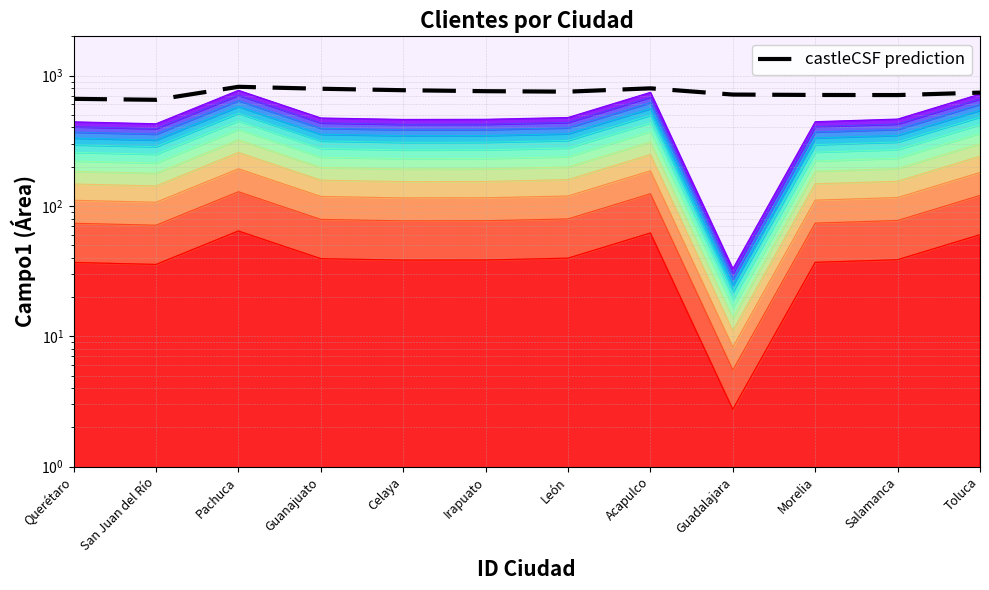

Reading left to right, list all the values displayed in this chart.

663.0	651.8	820.0	792.4	772.2	759.0	752.8	798.2	715.0	710.0	708.7	739.9